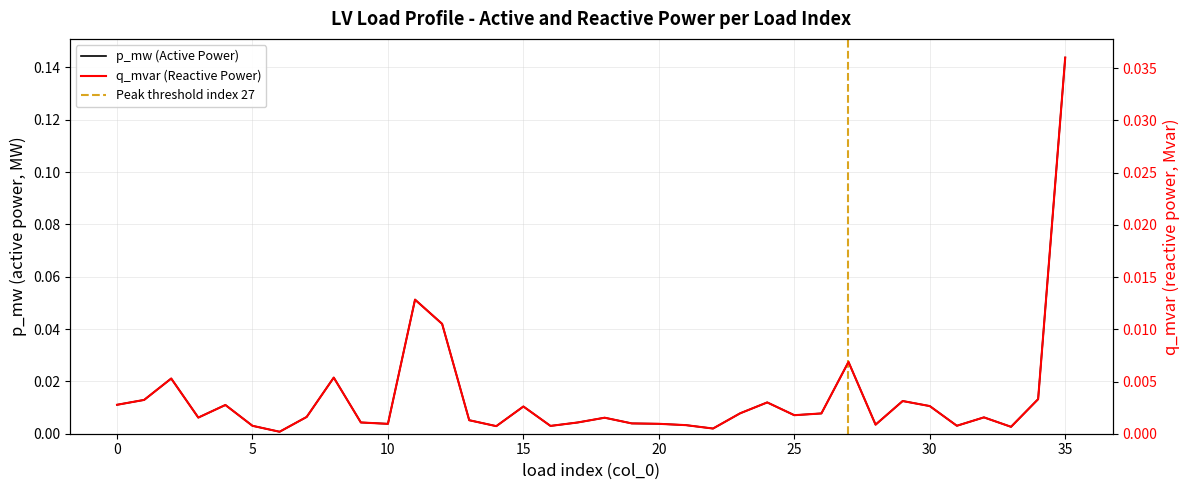

True or false: p_mw and q_mvar cross at least once.

False